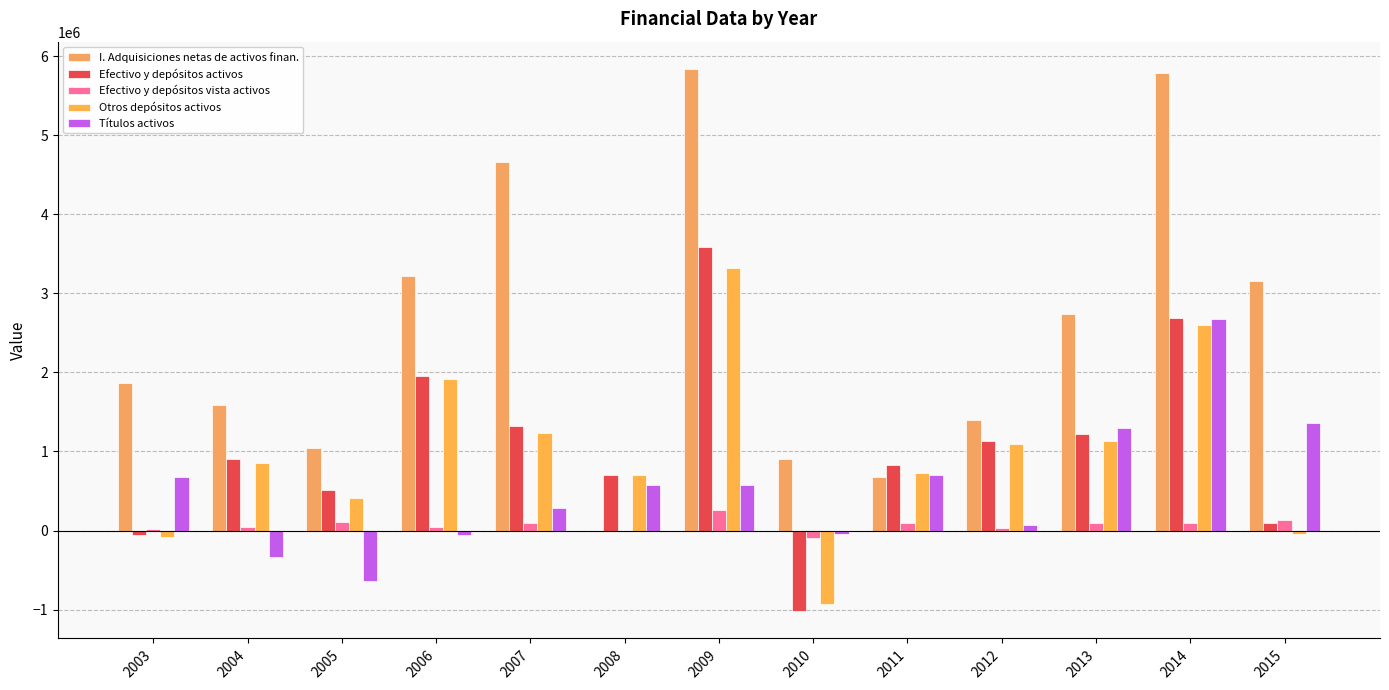

At how many categories does at least one series exceed 218350?

13